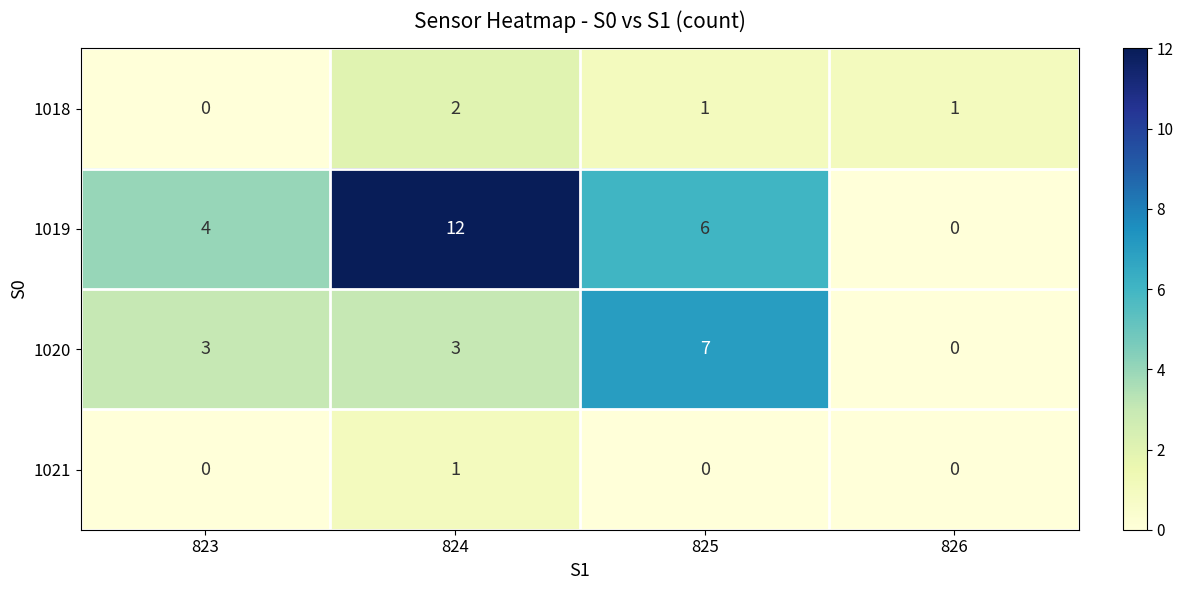

Reading left to right, list all the values displayed in this chart.

1018: 0	2	1	1
1019: 4	12	6	0
1020: 3	3	7	0
1021: 0	1	0	0